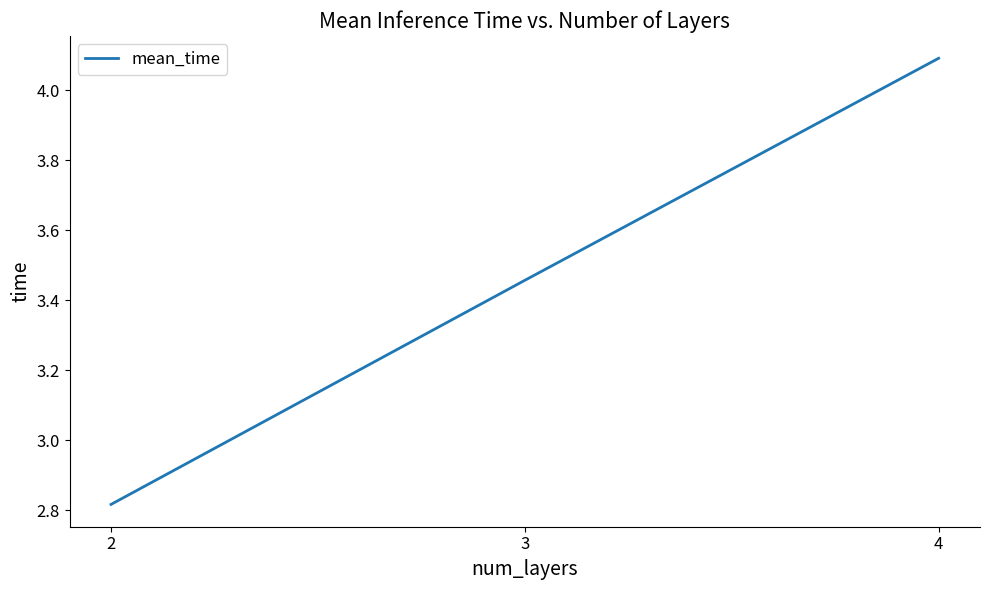

How many categories are shown in the chart?

3